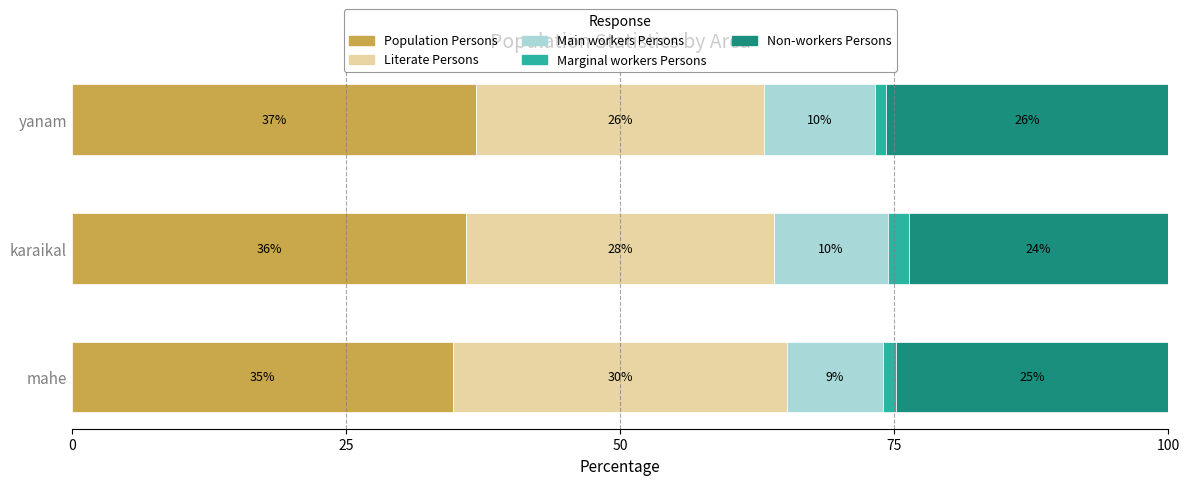

What are all the series names shown in the legend?

Population Persons, Literate Persons, Main workers Persons, Marginal workers Persons, Non-workers Persons